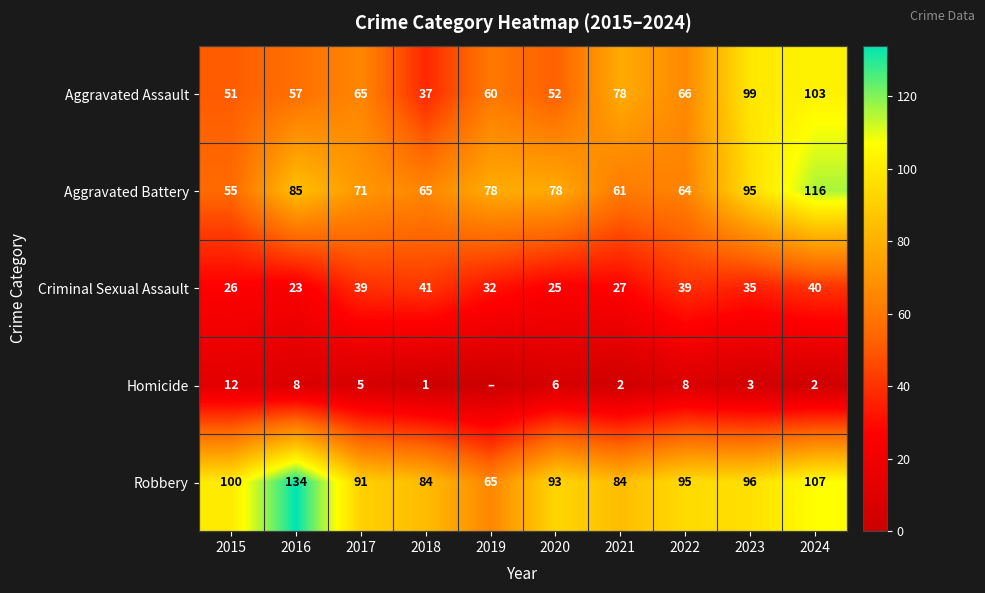

How many values in the Aggravated Assault series are below 65?

5